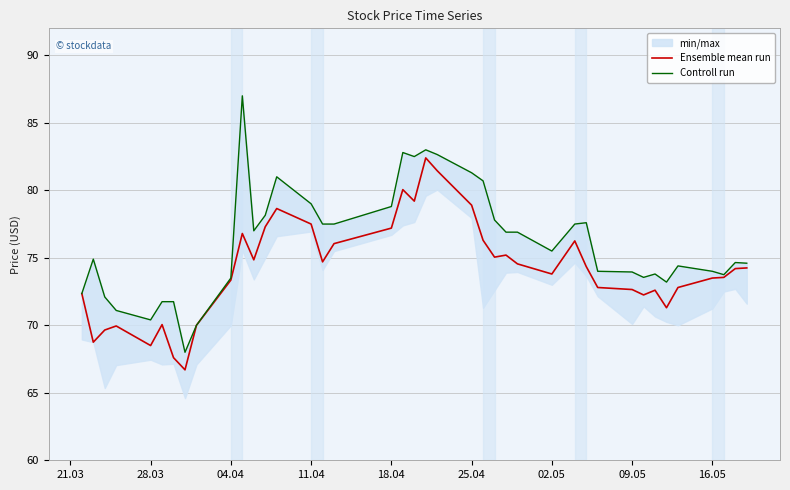

What is the minimum value for Ensemble mean run?

66.7